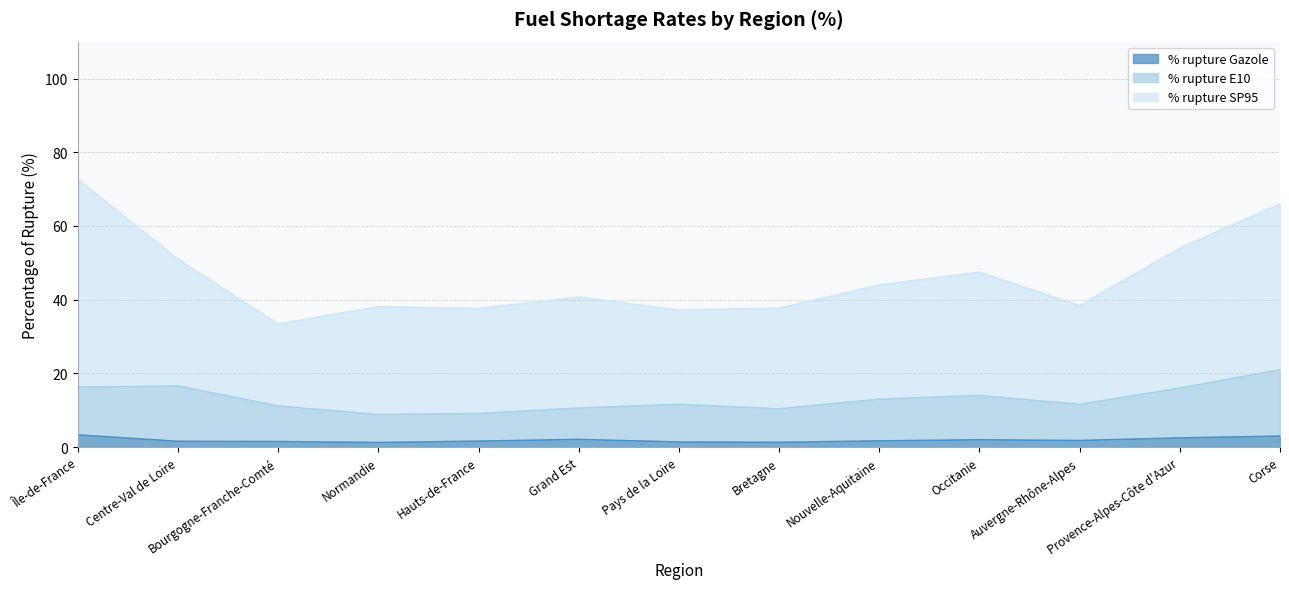

What is the difference between the maximum and second lowest values in the % rupture E10 series?

11.9